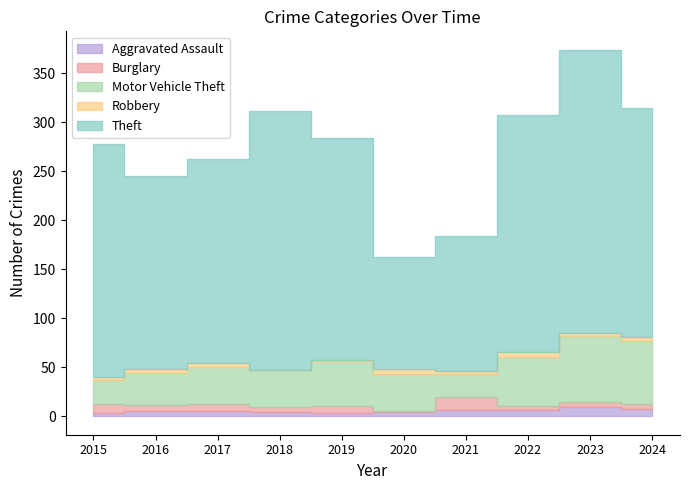

Rank the series by their maximum value, from lowest to highest.

Robbery, Aggravated Assault, Burglary, Motor Vehicle Theft, Theft